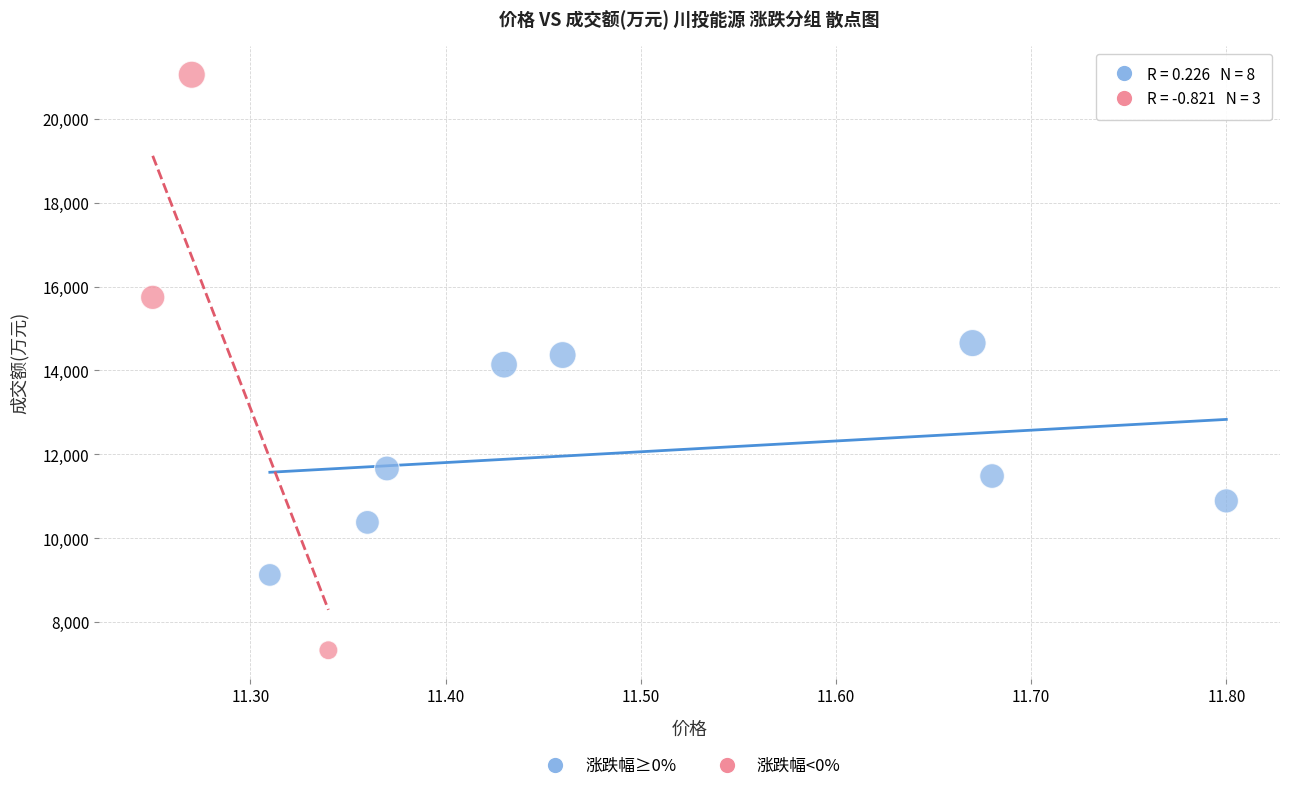

Which series contains the lowest Y value?

涨跌幅<0%